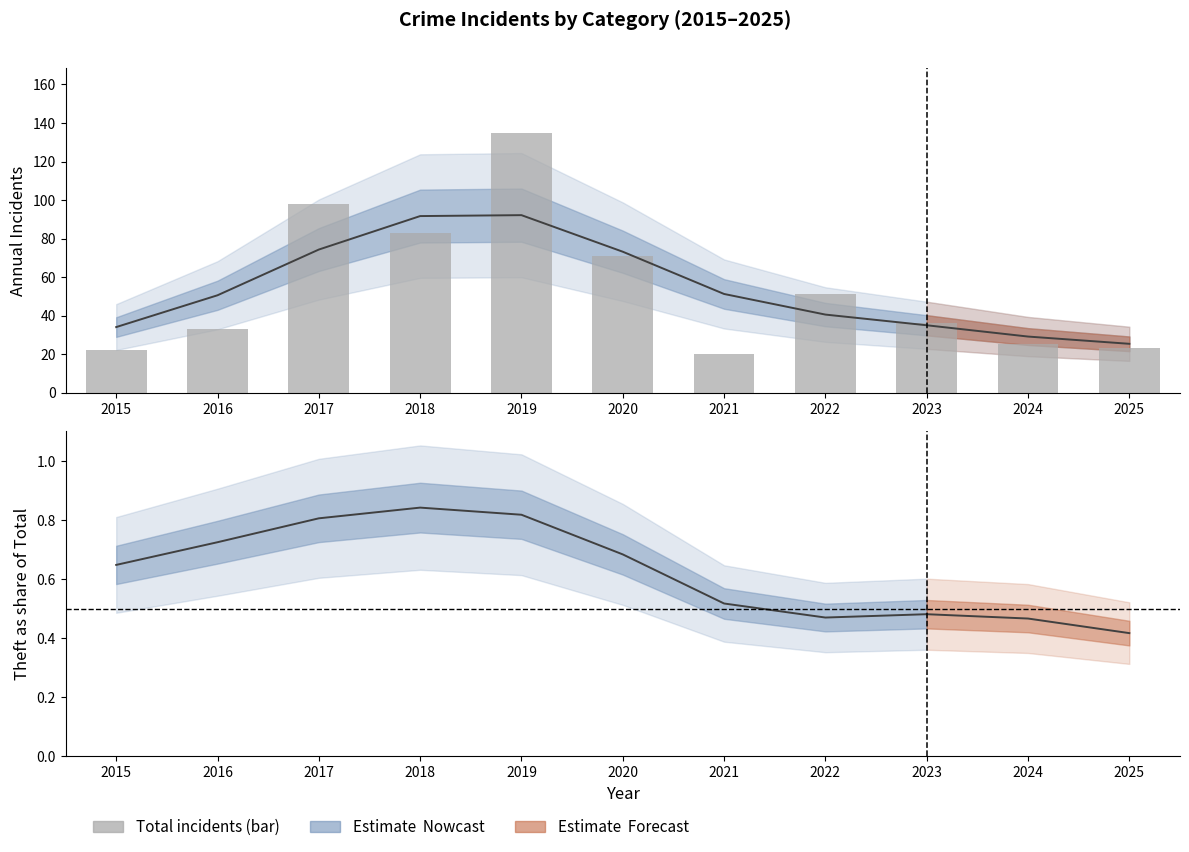

Count the number of categories in the chart.

11